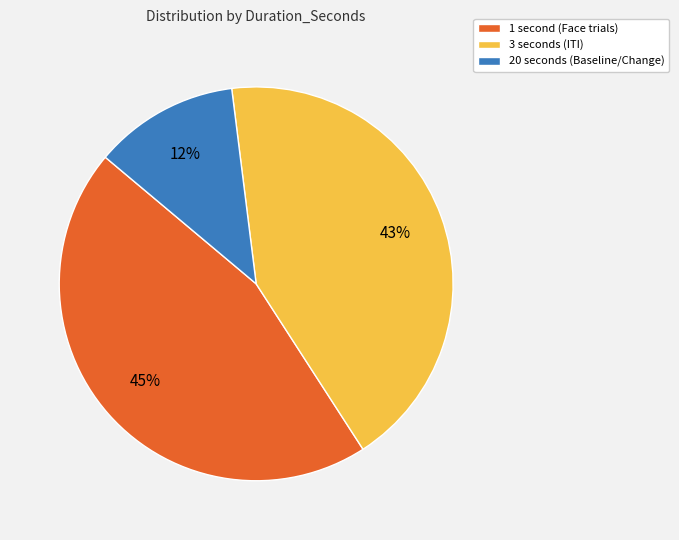

To the nearest percent, what is the average slice percentage?

33%